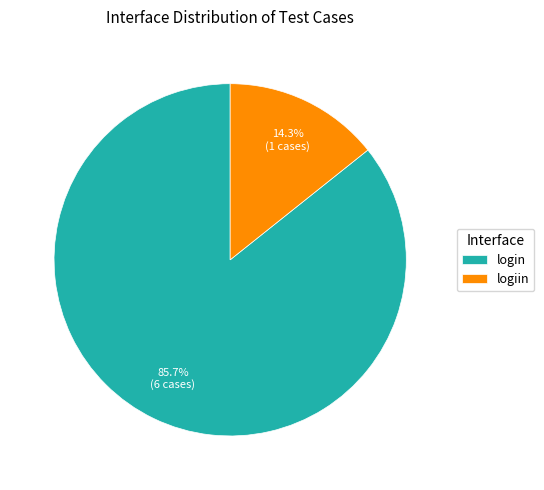

To the nearest percent, what is the average slice percentage?

50%